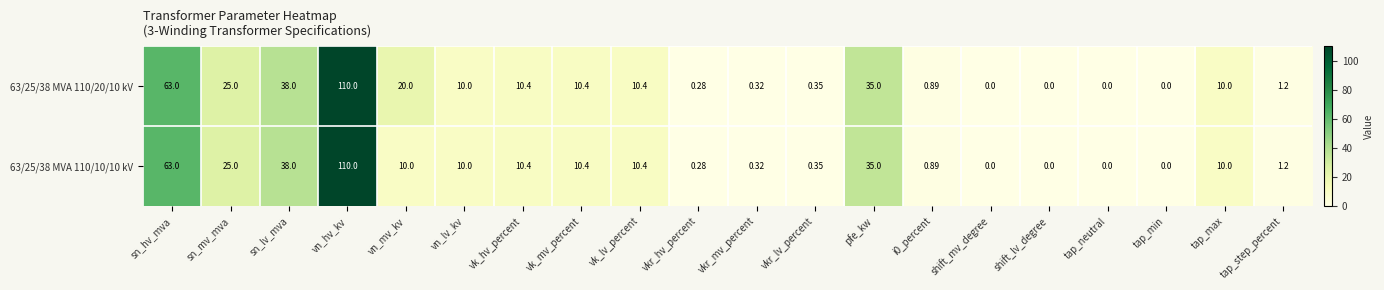

At which label does 63/25/38 MVA 110/10/10 kV reach its peak?

vn_hv_kv